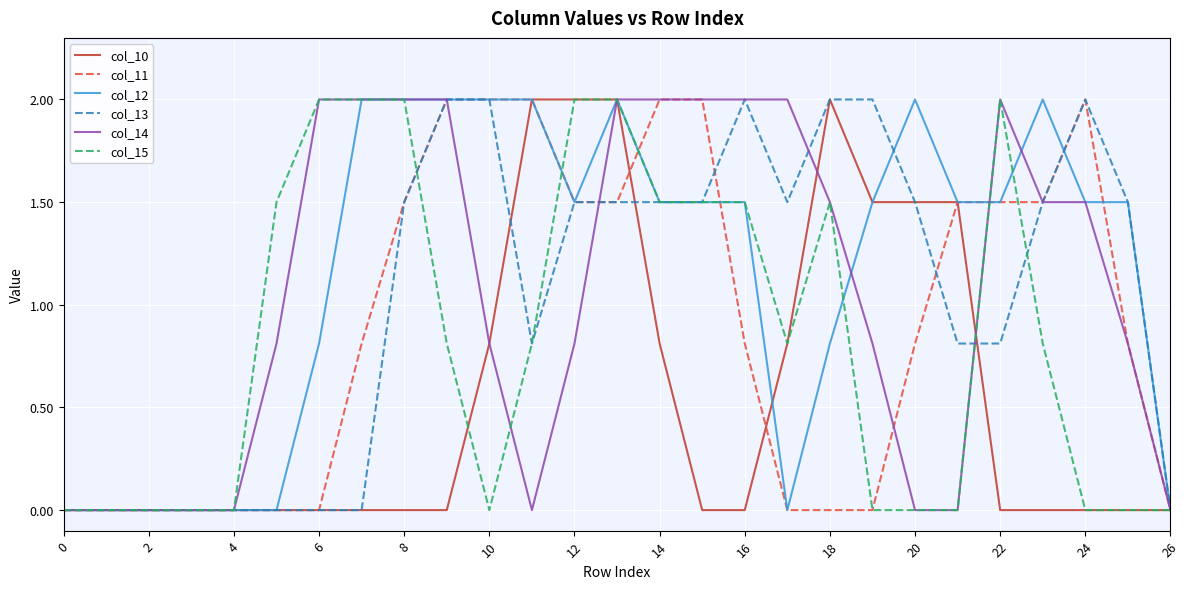

What is the greatest value displayed?

2.0